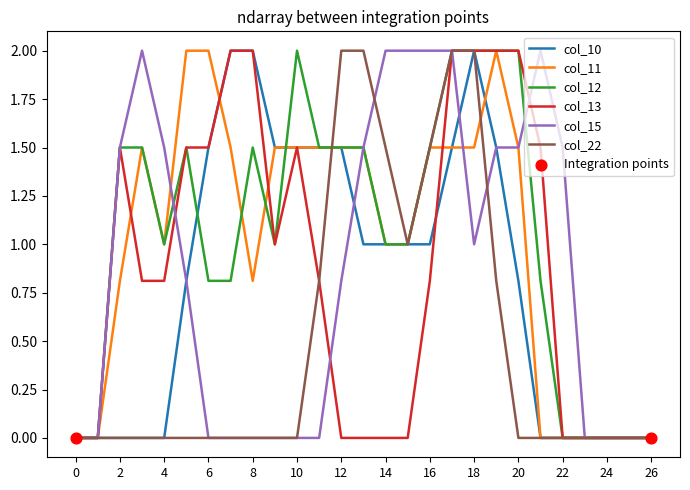

Does the chart have visible grid lines?

No